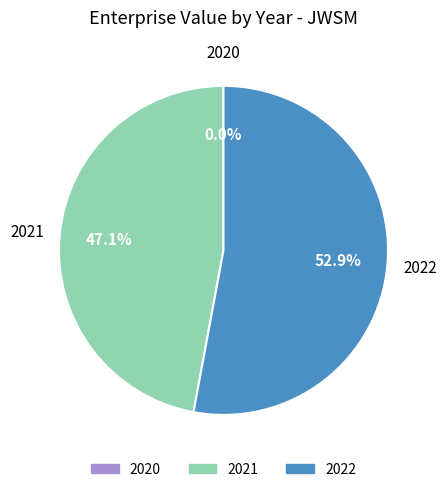

Is there any slice that represents more than half of the pie?

Yes